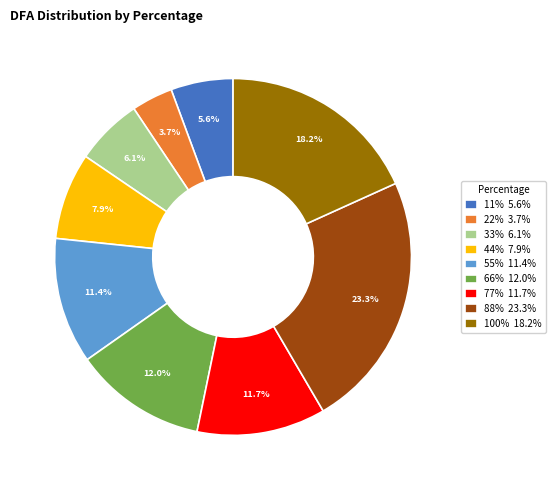

What is the total percentage of 77% 11.7% and 100% 18.2%?

29.9%